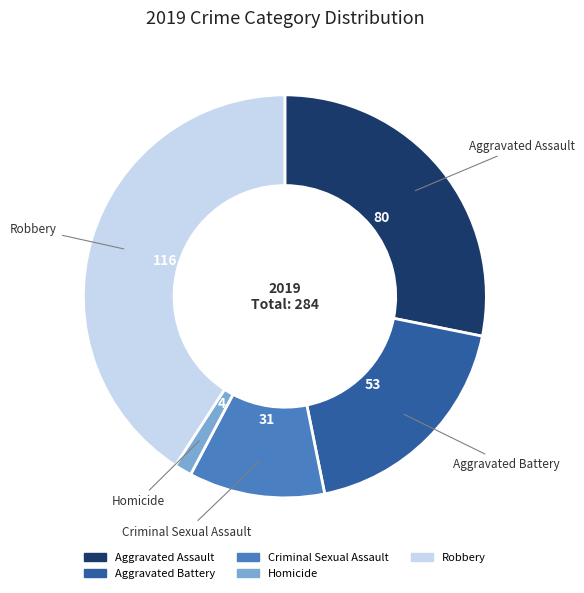

Which has a higher value, Robbery or Homicide?

Robbery